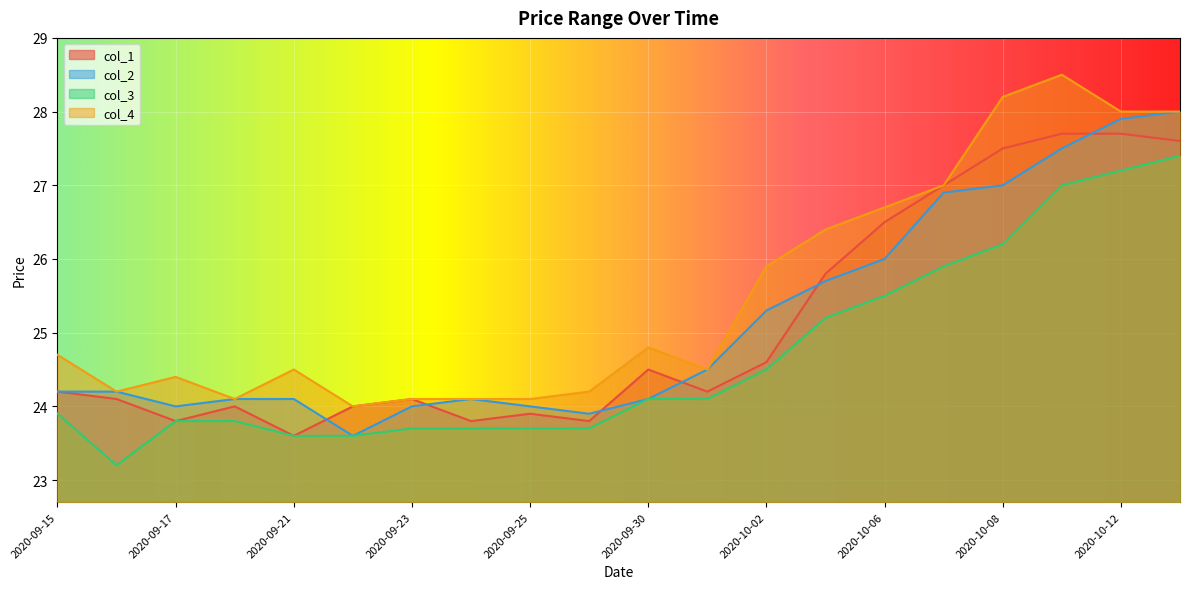

What is the sum of the col_4 values at 2020-10-01 and 2020-10-07?

51.5